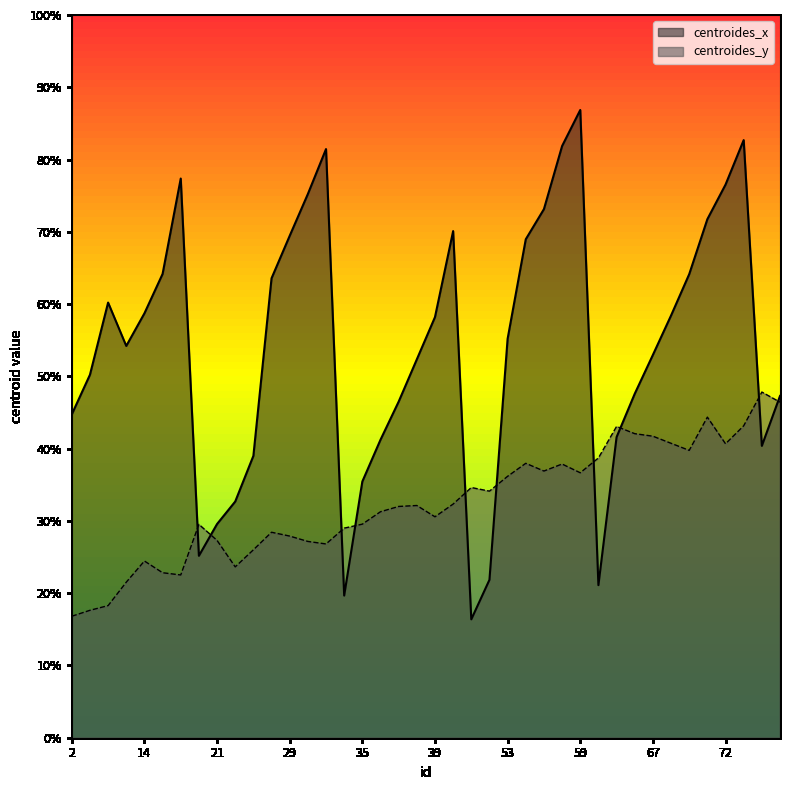

Is the value of centroides_x at 41 greater than the value of centroides_y at 67?

Yes